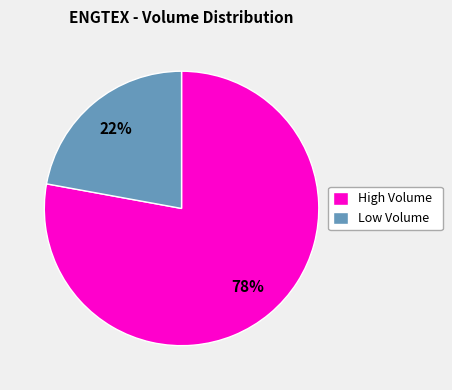

What is the ratio of the value at High Volume to the value at Low Volume?

3.5